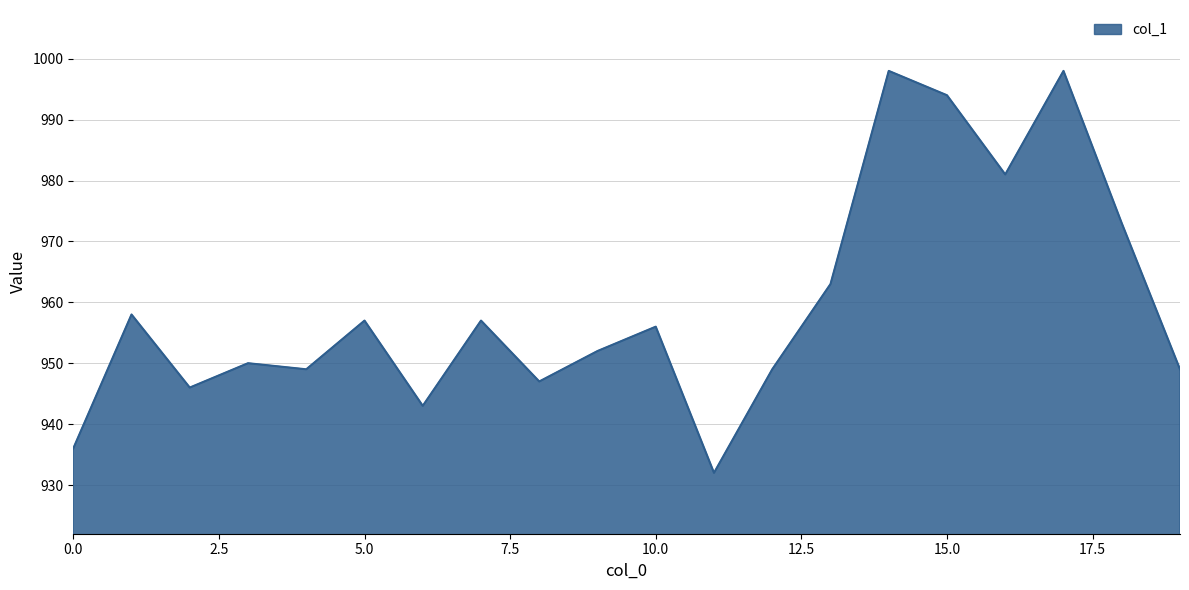

What is the difference between the second highest and minimum values?

66